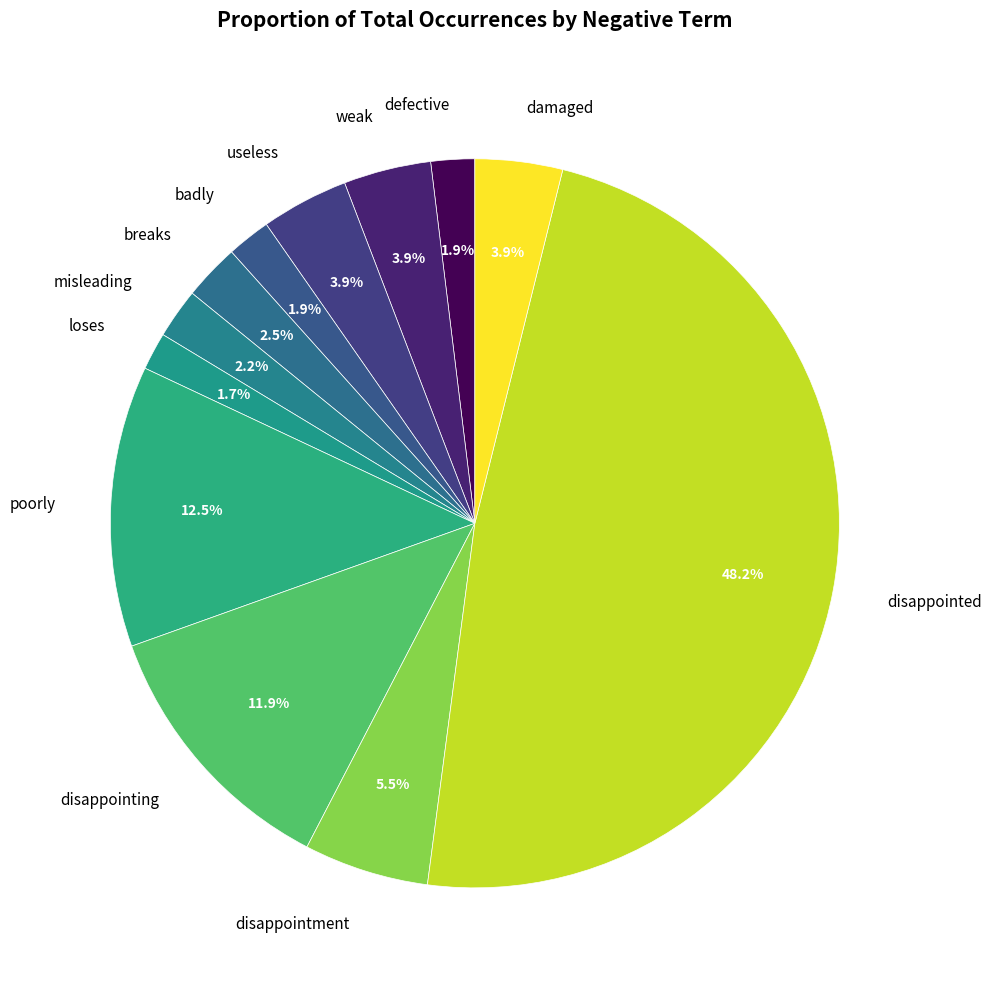

To the nearest percent, what portion does loses represent?

2%